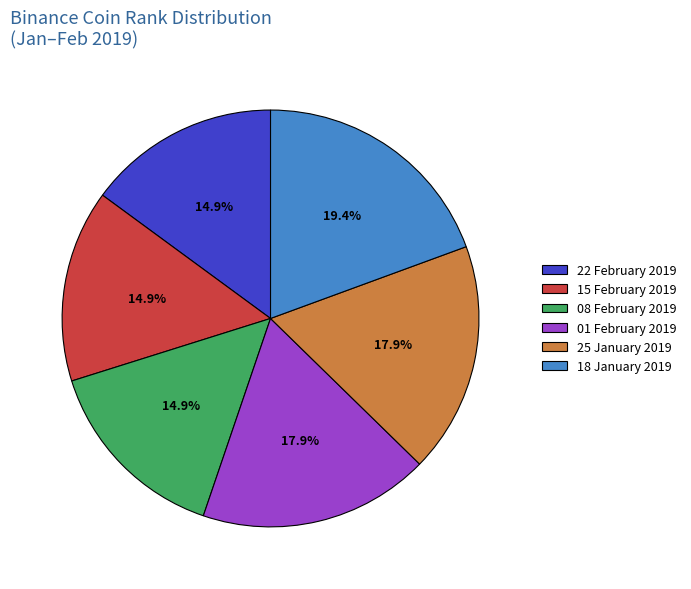

Does 15 February 2019 represent more than half of the total?

No